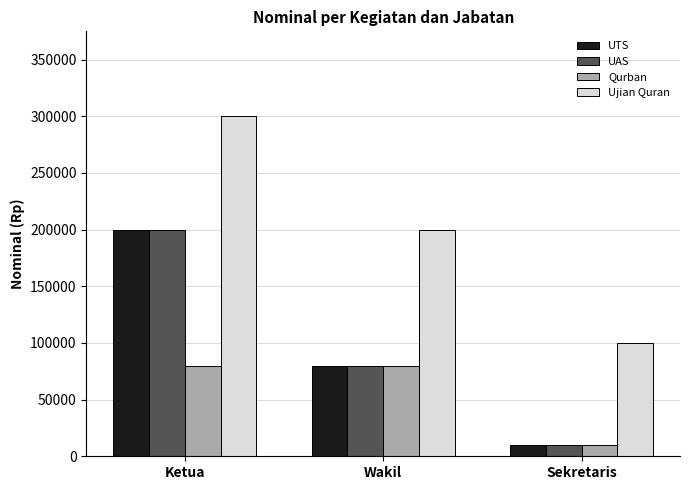

Reading right to left, extract all data points from this chart.

UTS: Sekretaris=10000	Wakil=80000	Ketua=200000
UAS: Sekretaris=10000	Wakil=80000	Ketua=200000
Qurban: Sekretaris=10000	Wakil=80000	Ketua=80000
Ujian Quran: Sekretaris=100000	Wakil=200000	Ketua=300000